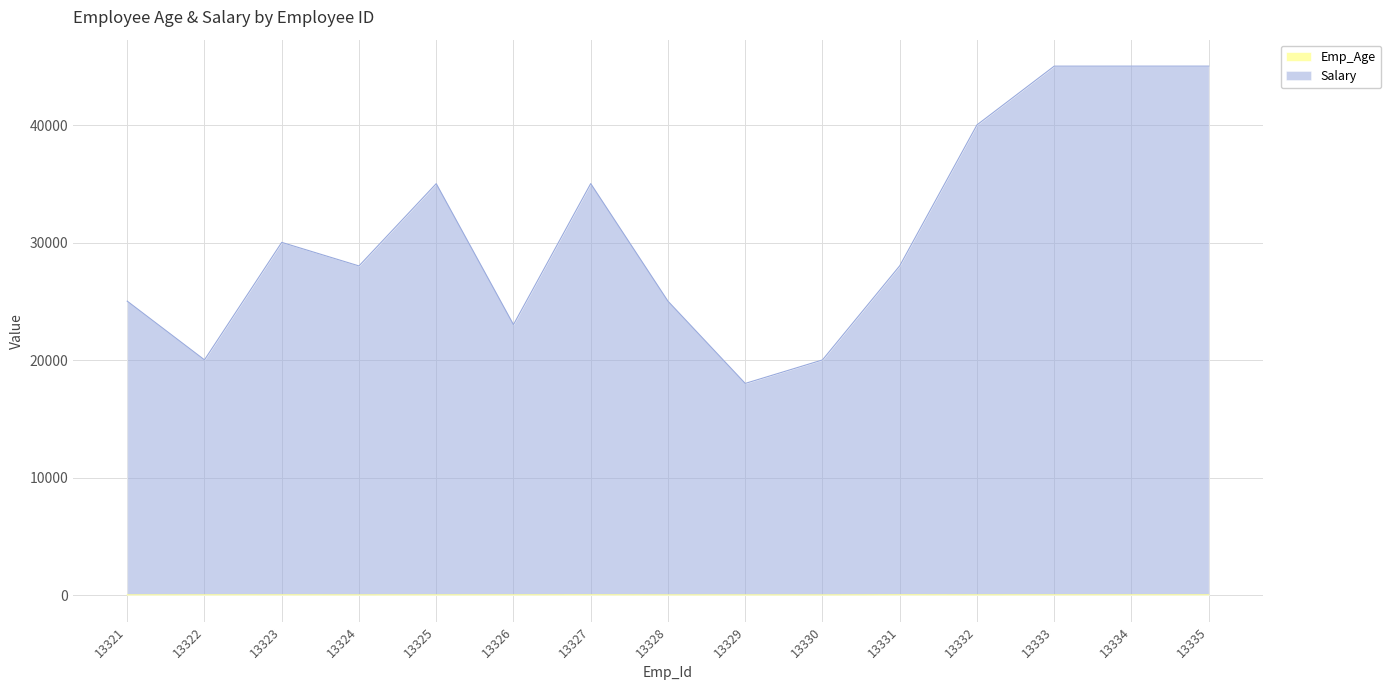

Reading right to left, extract all data points from this chart.

Emp_Age: 33	32	31	30	35	24	25	26	33	30	29	26	31	30	28
Salary: 45033	45032	45031	40030	28035	20024	18025	25026	35033	23030	35029	28026	30031	20030	25028